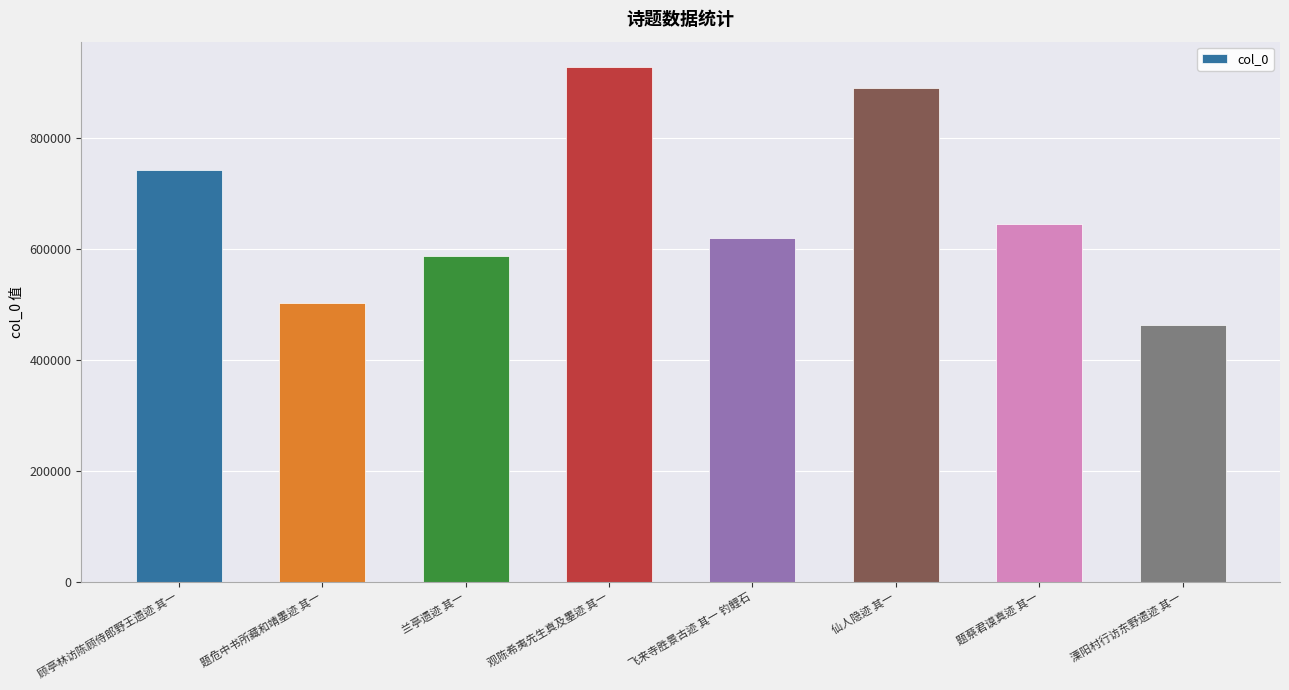

Count the number of data series in this chart.

1